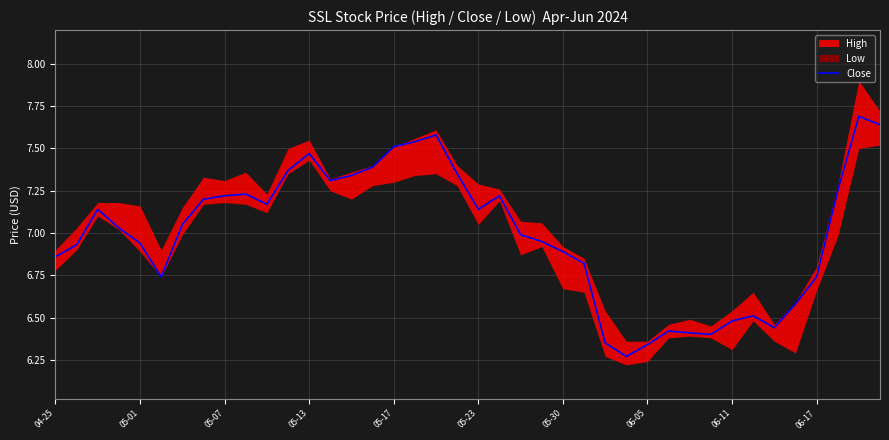

What is the highest value of the Close series?

7.7